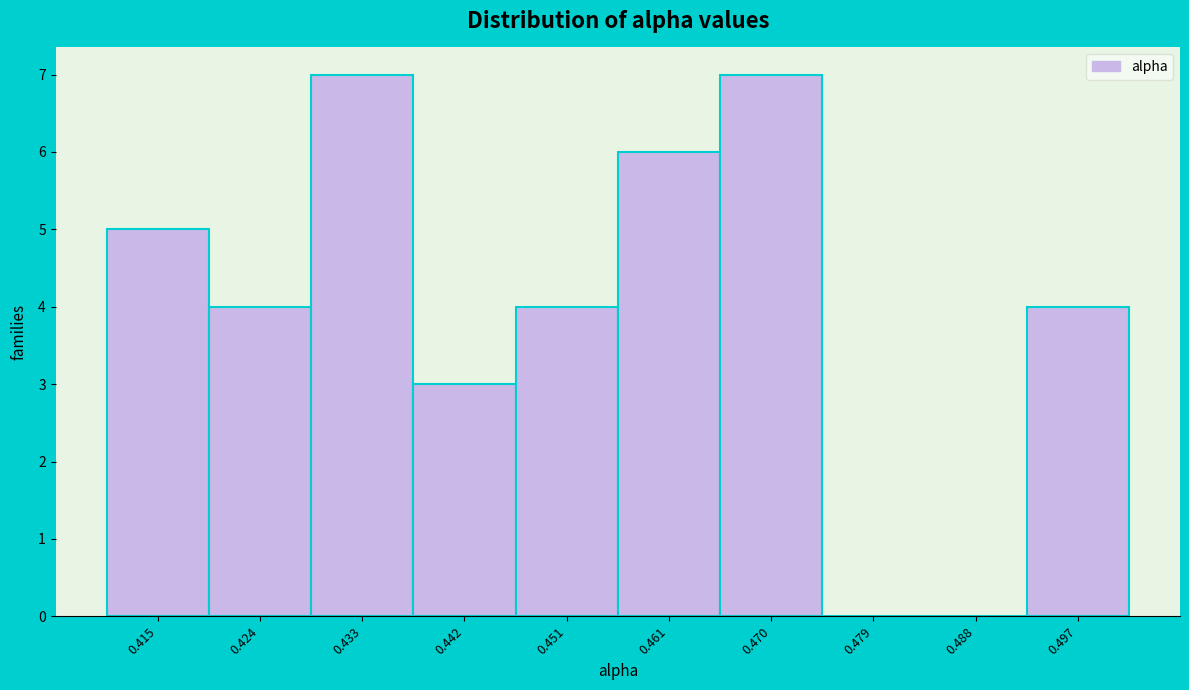

Reading right to left, extract all data points from this chart.

0.497=4	0.488=0	0.479=0	0.470=7	0.461=6	0.451=4	0.442=3	0.433=7	0.424=4	0.415=5